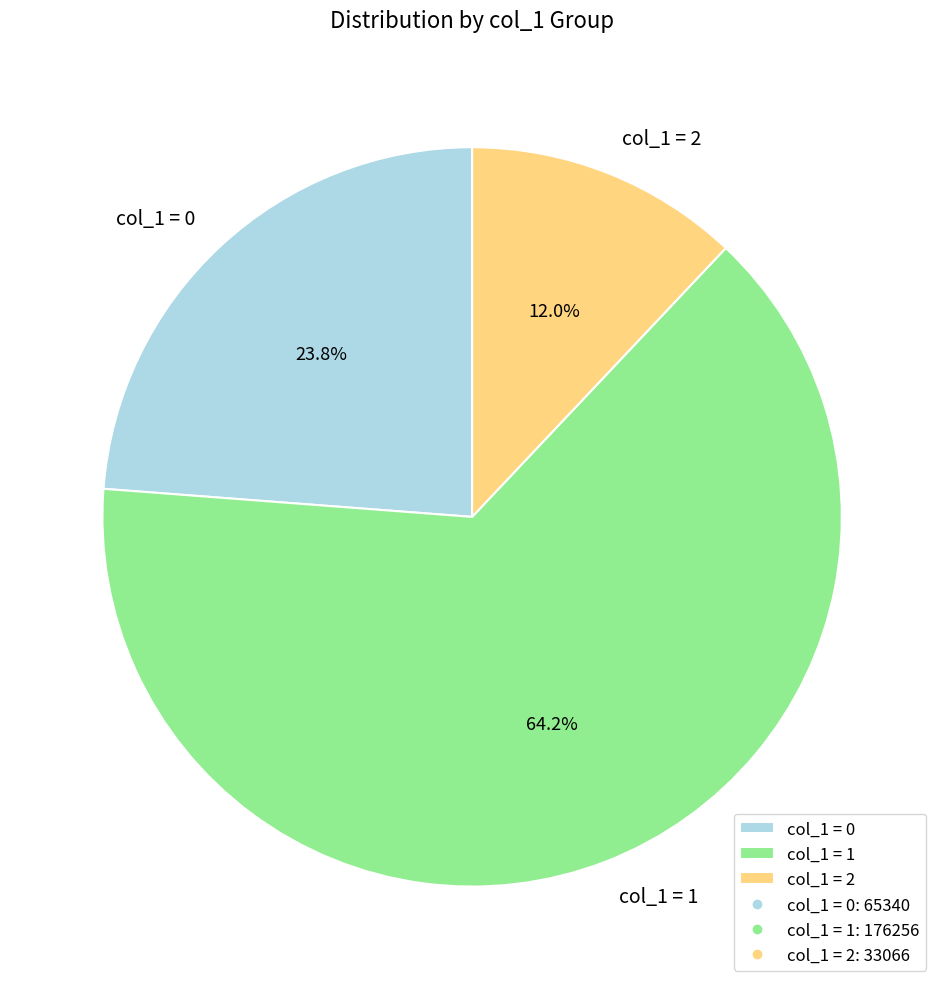

Which category has the smallest portion of the pie?

col_1 = 2